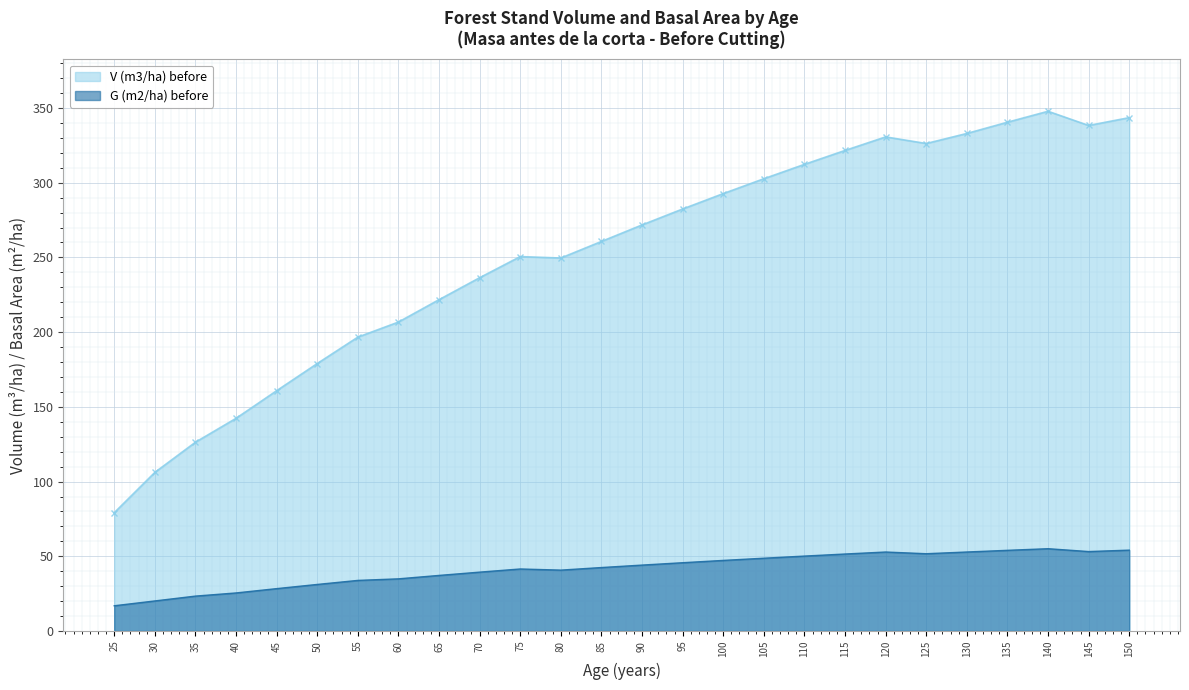

Where is the first local minimum for G (m2/ha) before?

80